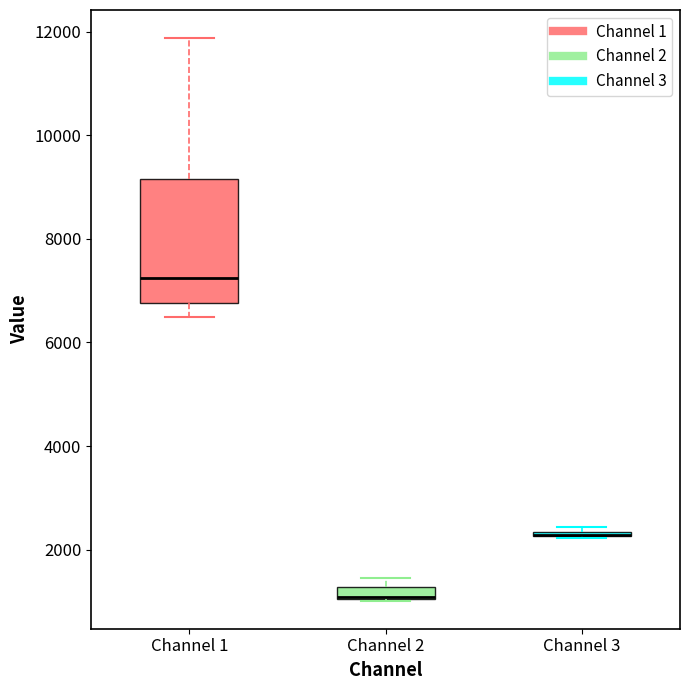

Comparing the boxes themselves (not the whiskers), which one is the tallest?

Channel 1